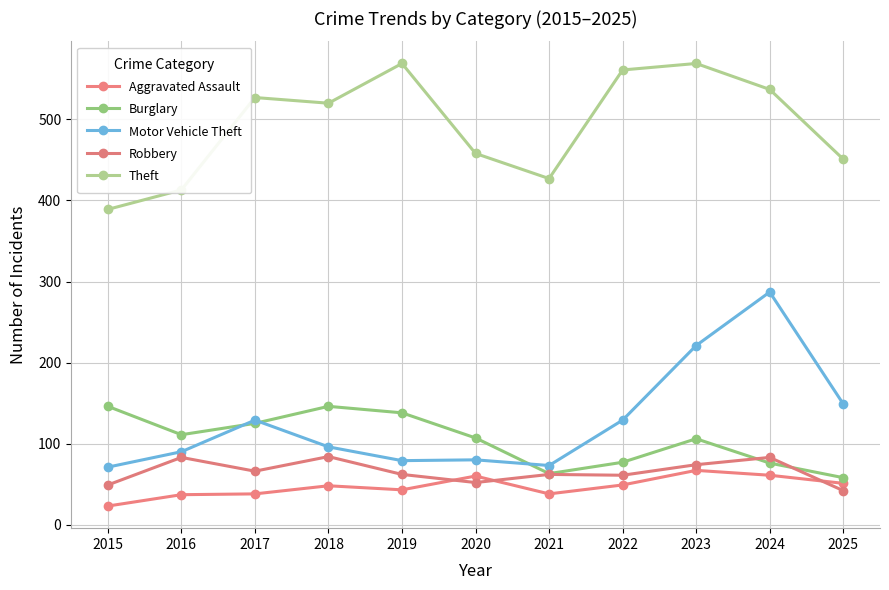

List the labels in order of Aggravated Assault value, largest first.

2023, 2024, 2020, 2025, 2022, 2018, 2019, 2017, 2021, 2016, 2015